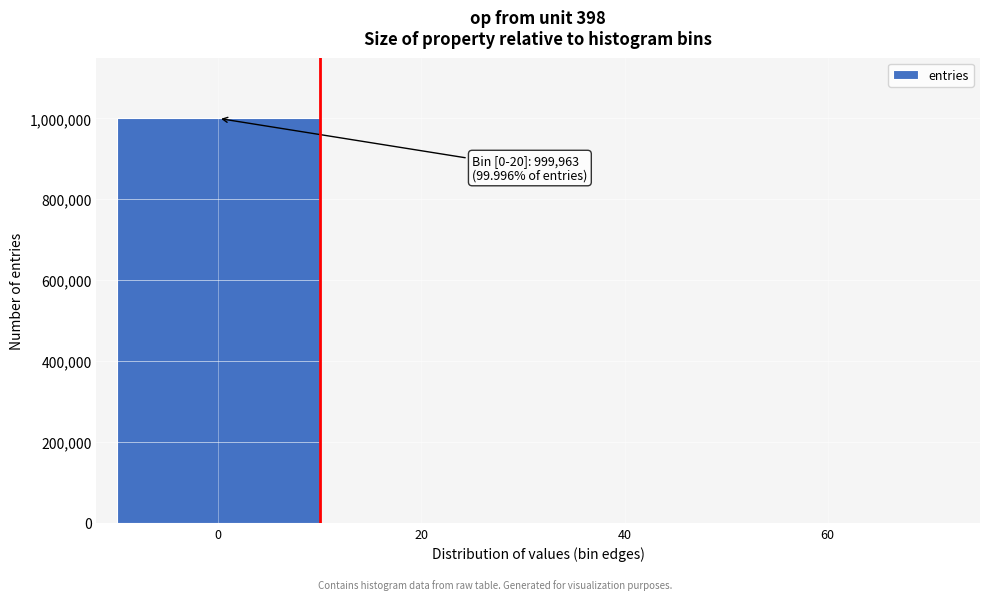

What is the sum of all values?

1000000